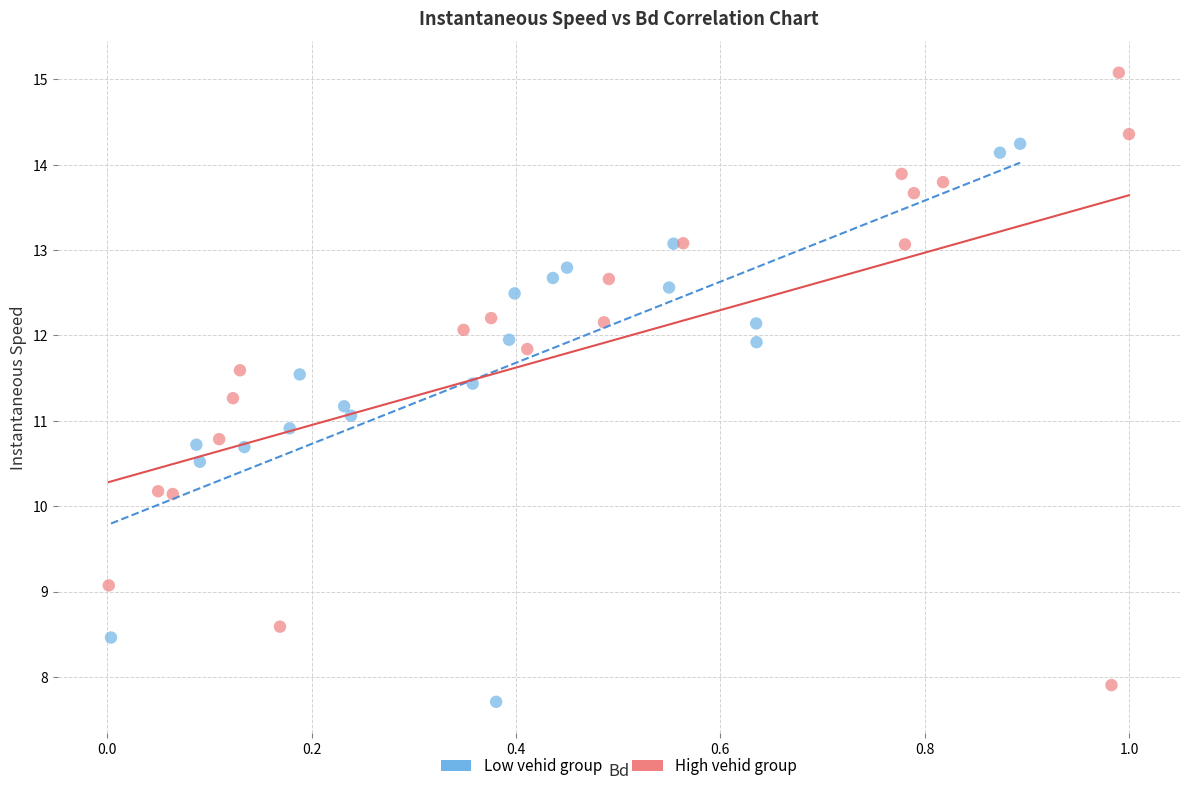

Which series contains the highest Y value?

High vehid group